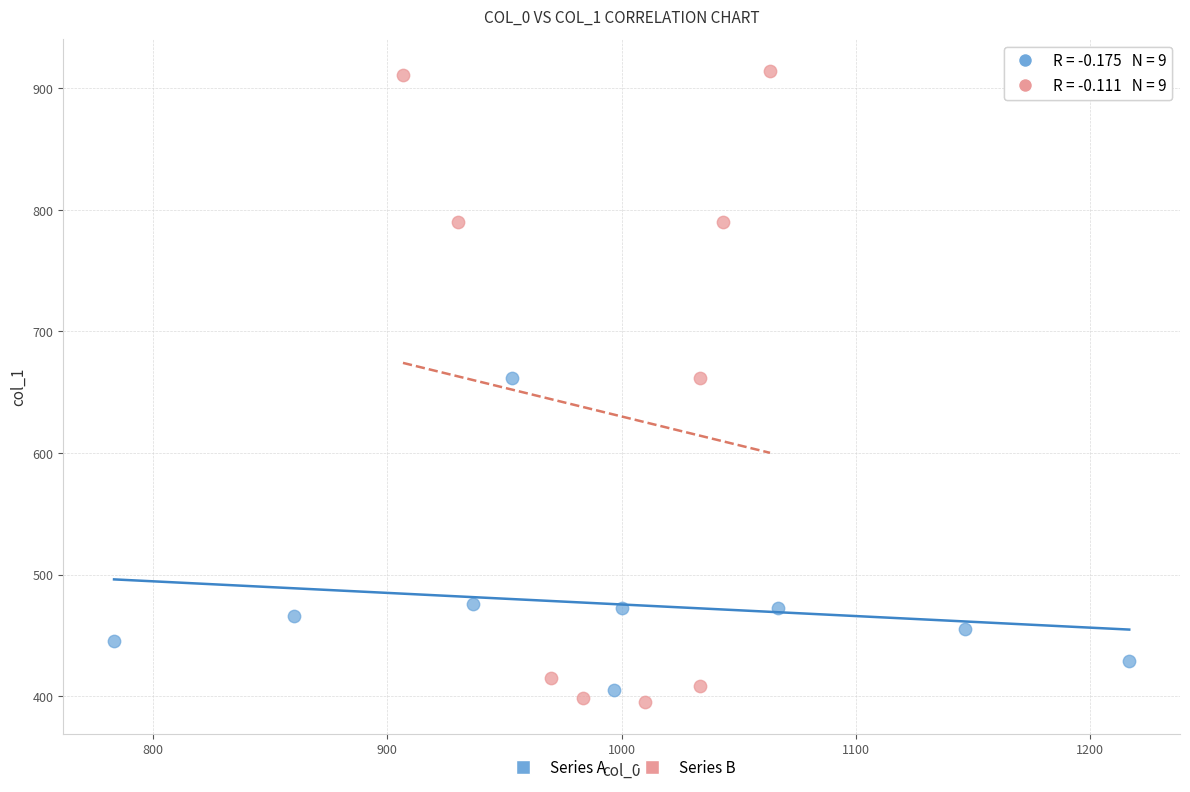

Which series reaches the maximum Y coordinate?

Series B